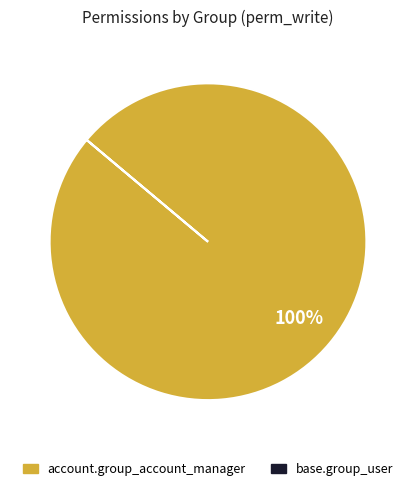

What is the largest slice in the pie chart?

account.group_account_manager